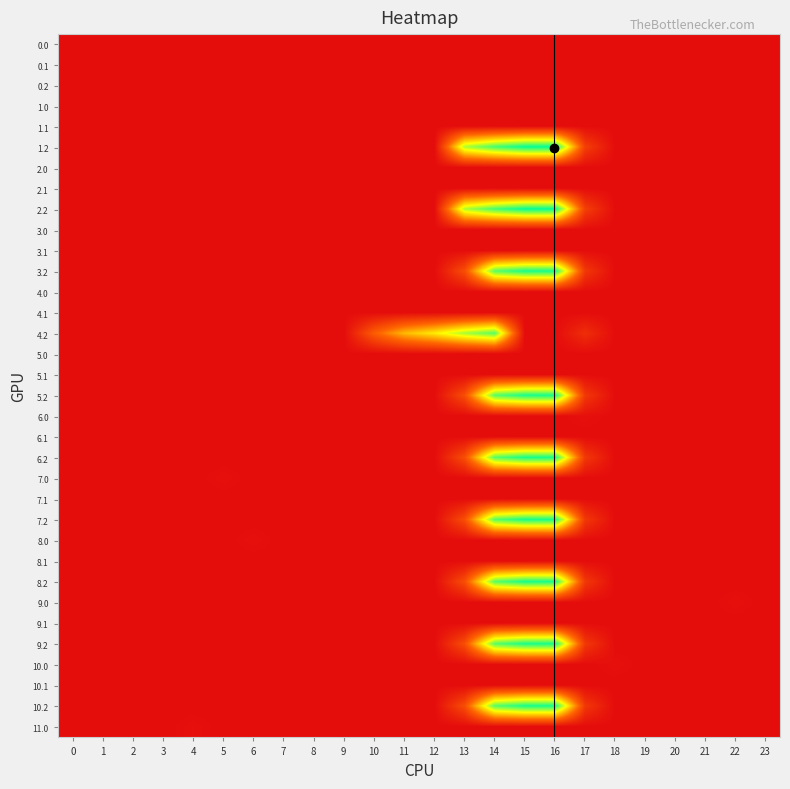

At 9, list the series in order from smallest to largest.

0.0, 0.1, 0.2, 1.0, 1.1, 1.2, 2.0, 2.1, 2.2, 3.0, 3.1, 3.2, 4.0, 4.1, 5.0, 5.1, 5.2, 6.0, 6.1, 6.2, 7.0, 7.1, 7.2, 8.0, 8.1, 8.2, 9.0, 9.1, 9.2, 10.0, 10.1, 10.2, 11.0, 4.2